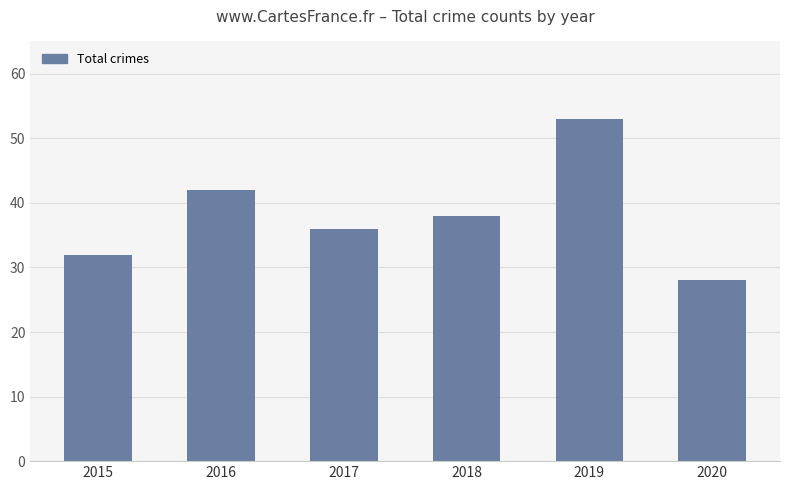

What is the difference between the maximum and second lowest values?

21